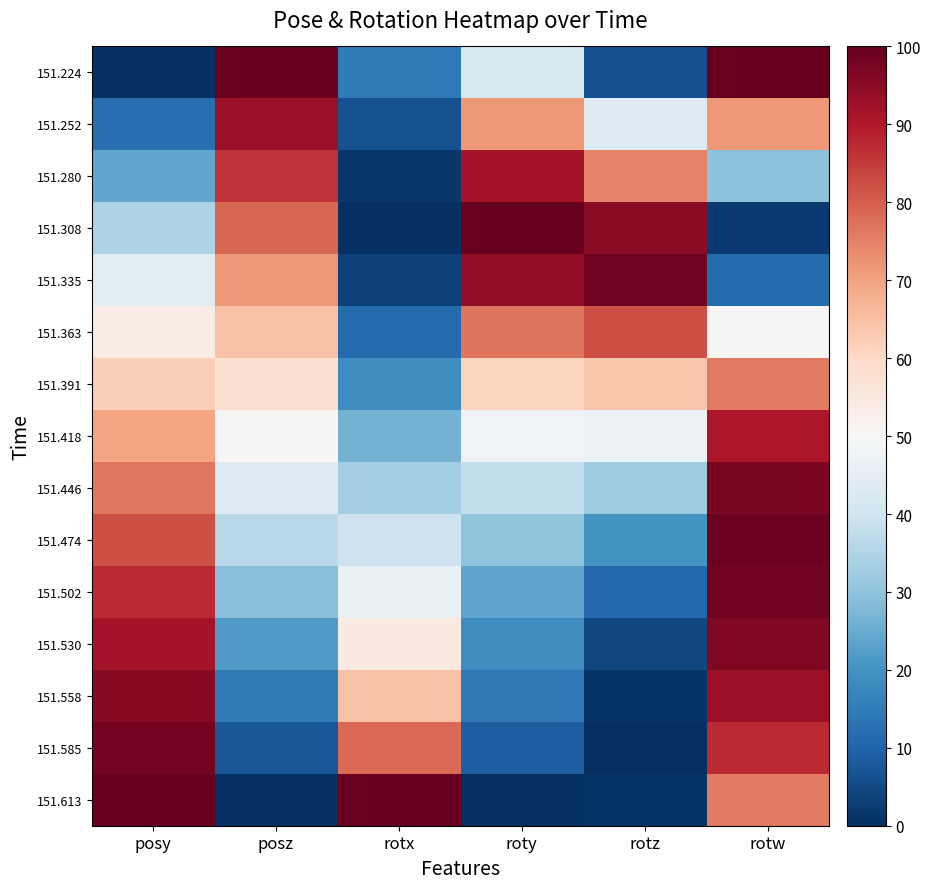

How many data points does each series have?

6